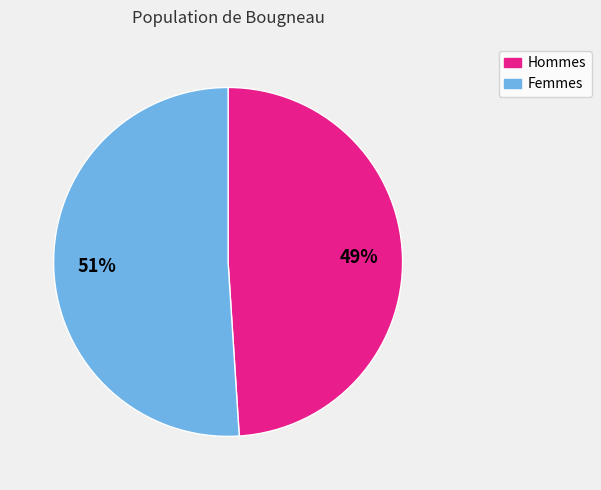

Rank the categories by value from highest to lowest.

Femmes, Hommes